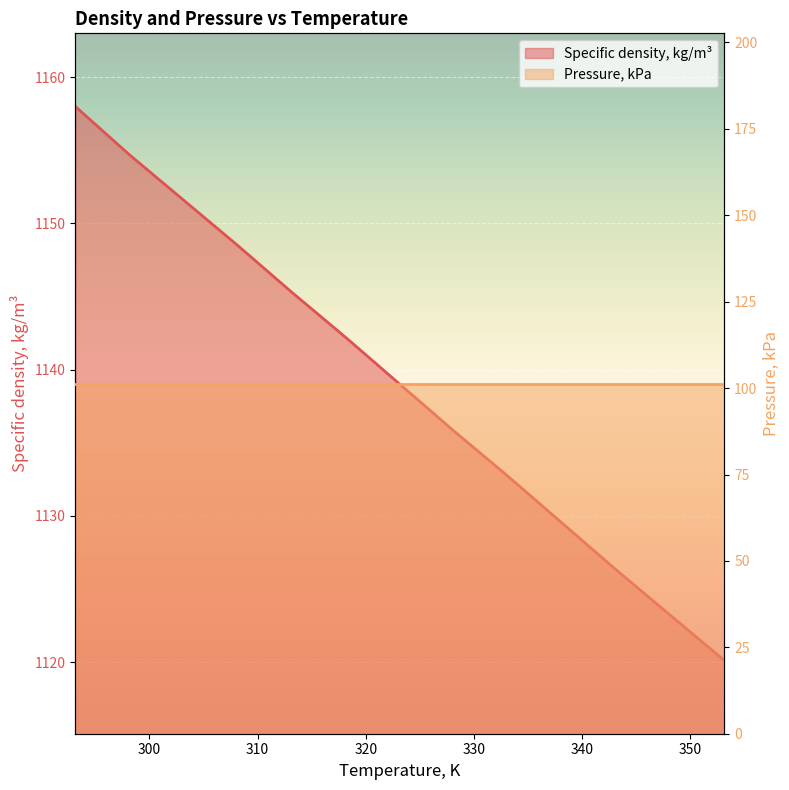

Rank the categories by value from highest to lowest.

293.15, 298.15, 303.15, 308.15, 313.15, 318.15, 323.15, 328.15, 333.15, 338.15, 343.15, 348.15, 353.15